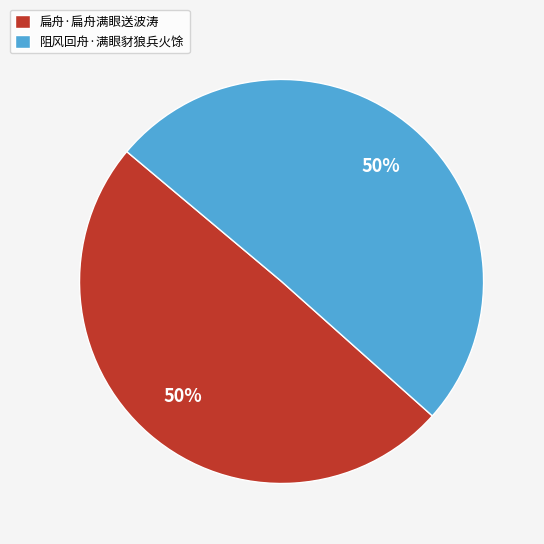

The 扁舟·扁舟满眼送波涛 slice represents 50% of the pie. True or false?

True